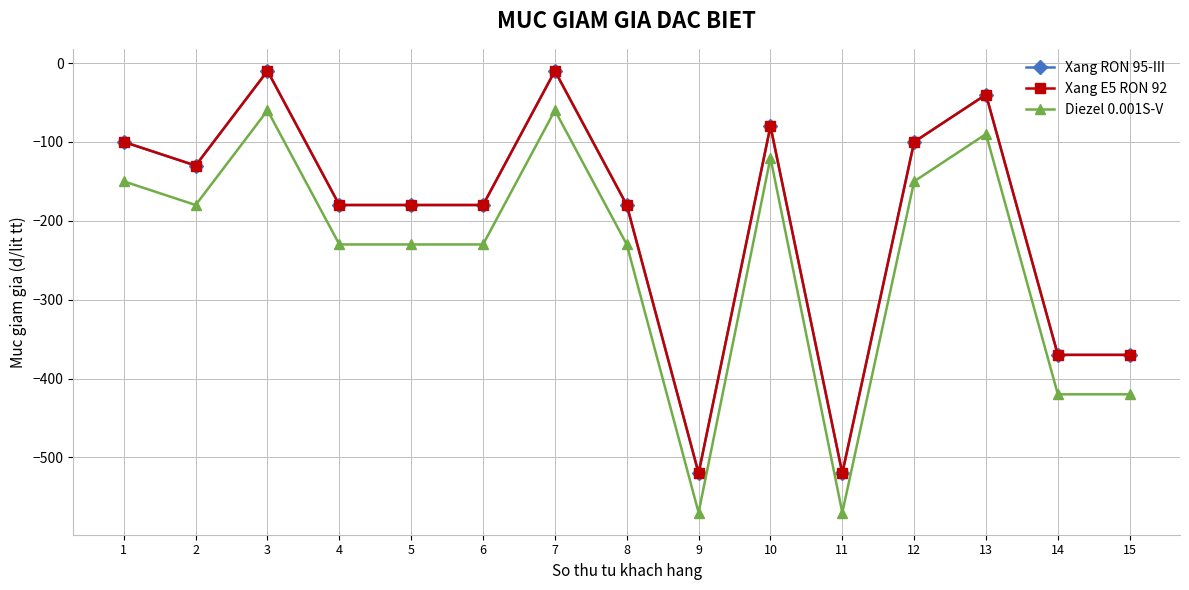

At which category is the sum across all series the highest?

3